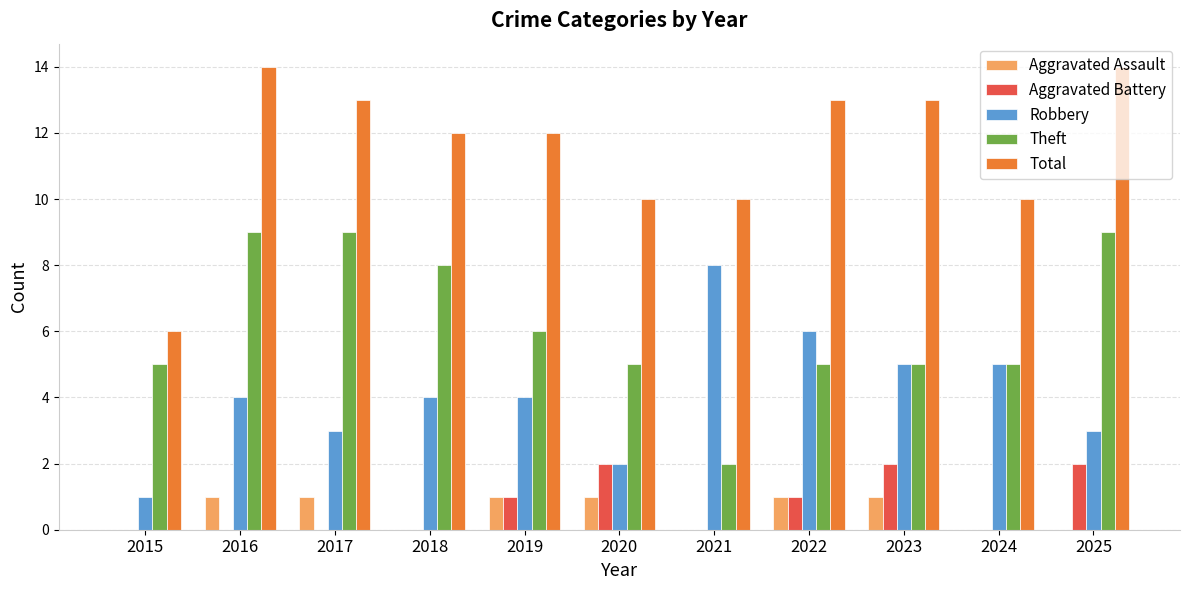

Reading right to left, list all the values displayed in this chart.

Aggravated Assault: 2025=0	2024=0	2023=1	2022=1	2021=0	2020=1	2019=1	2018=0	2017=1	2016=1	2015=0
Aggravated Battery: 2025=2	2024=0	2023=2	2022=1	2021=0	2020=2	2019=1	2018=0	2017=0	2016=0	2015=0
Robbery: 2025=3	2024=5	2023=5	2022=6	2021=8	2020=2	2019=4	2018=4	2017=3	2016=4	2015=1
Theft: 2025=9	2024=5	2023=5	2022=5	2021=2	2020=5	2019=6	2018=8	2017=9	2016=9	2015=5
Total: 2025=14	2024=10	2023=13	2022=13	2021=10	2020=10	2019=12	2018=12	2017=13	2016=14	2015=6